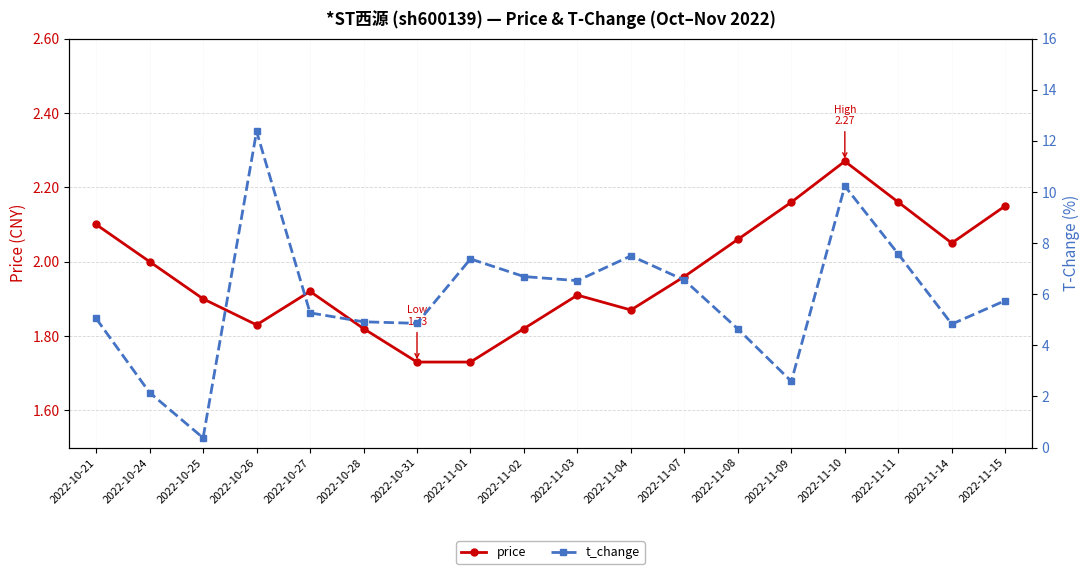

What position from the right is 2022-11-07?

7